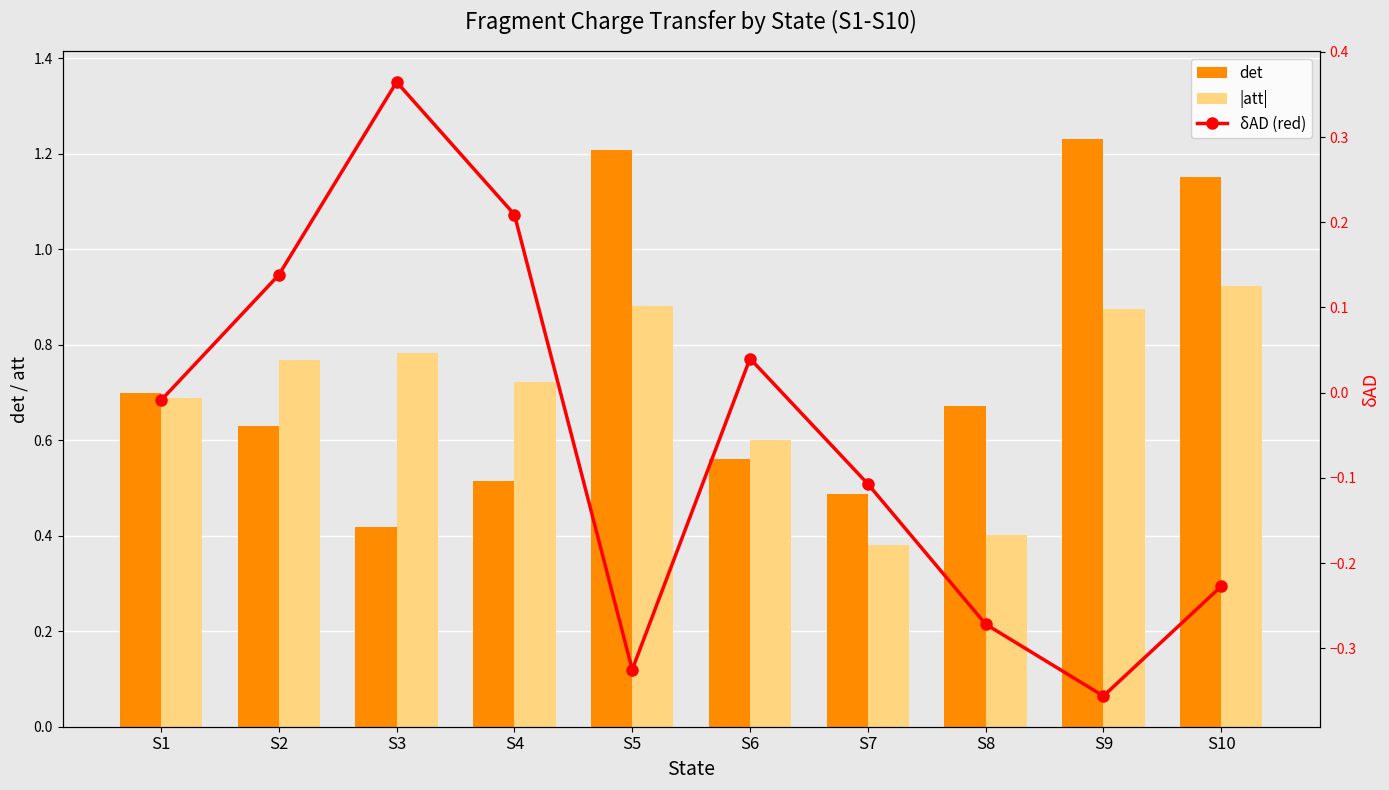

At how many categories does at least one series exceed 0?

10